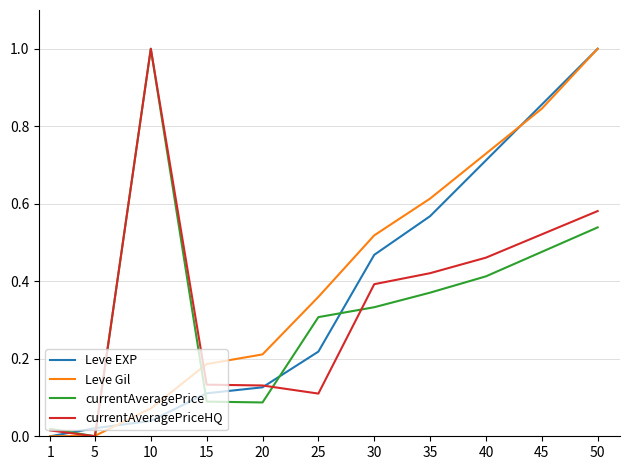

True or false: currentAveragePrice and Leve EXP intersect in this chart.

True